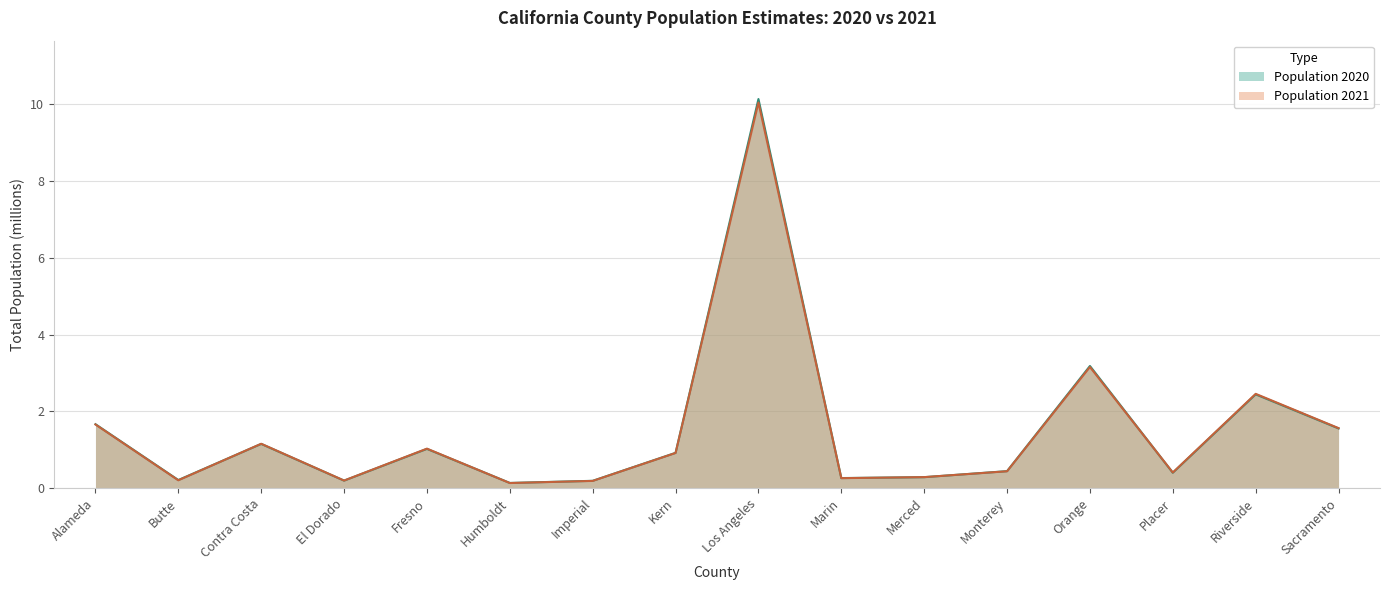

Reading right to left, extract all data points from this chart.

Population 2020: 1.6	2.4	0.4	3.2	0.4	0.3	0.3	10.1	0.9	0.2	0.1	1.0	0.2	1.1	0.2	1.7
Population 2021: 1.6	2.5	0.4	3.2	0.4	0.3	0.3	10.0	0.9	0.2	0.1	1.0	0.2	1.2	0.2	1.7